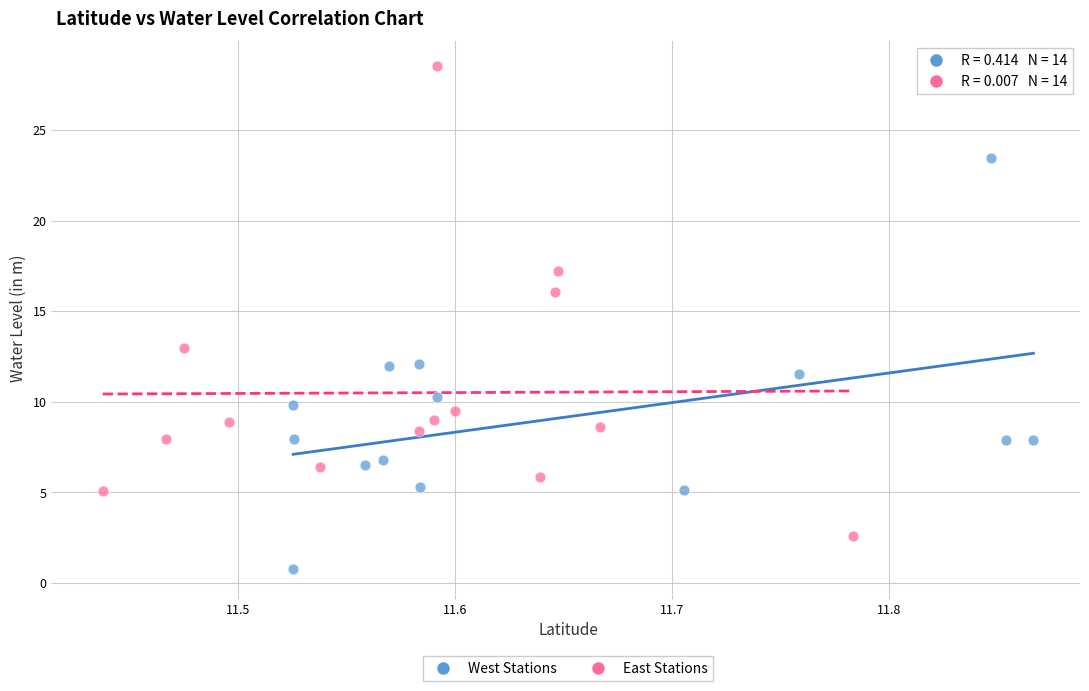

Which series reaches the minimum Y coordinate?

West Stations